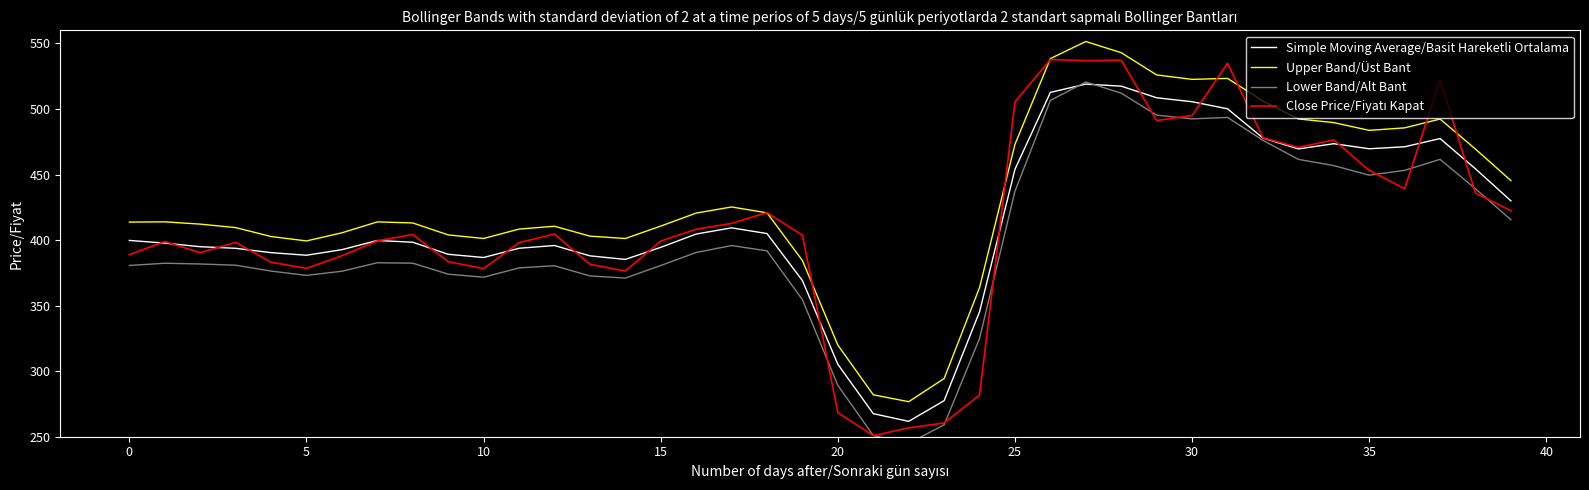

Which series ends up on top after the final intersection of Close Price/Fiyatı Kapat and Upper Band/Üst Bant?

Upper Band/Üst Bant